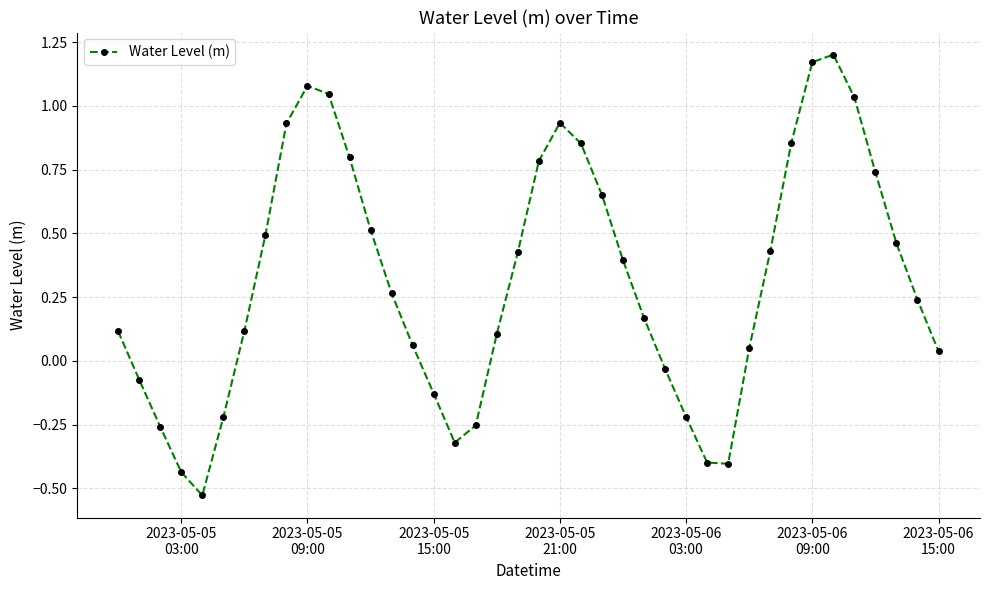

How many positive values are there?

28